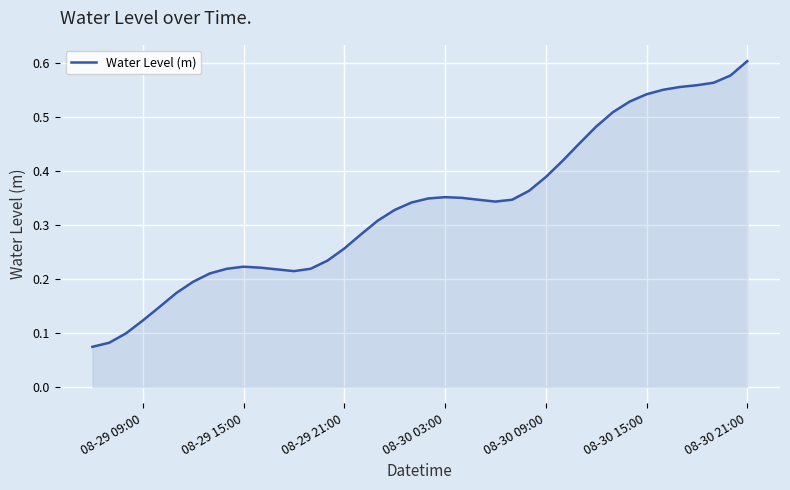

How many lines are shown in the chart?

1